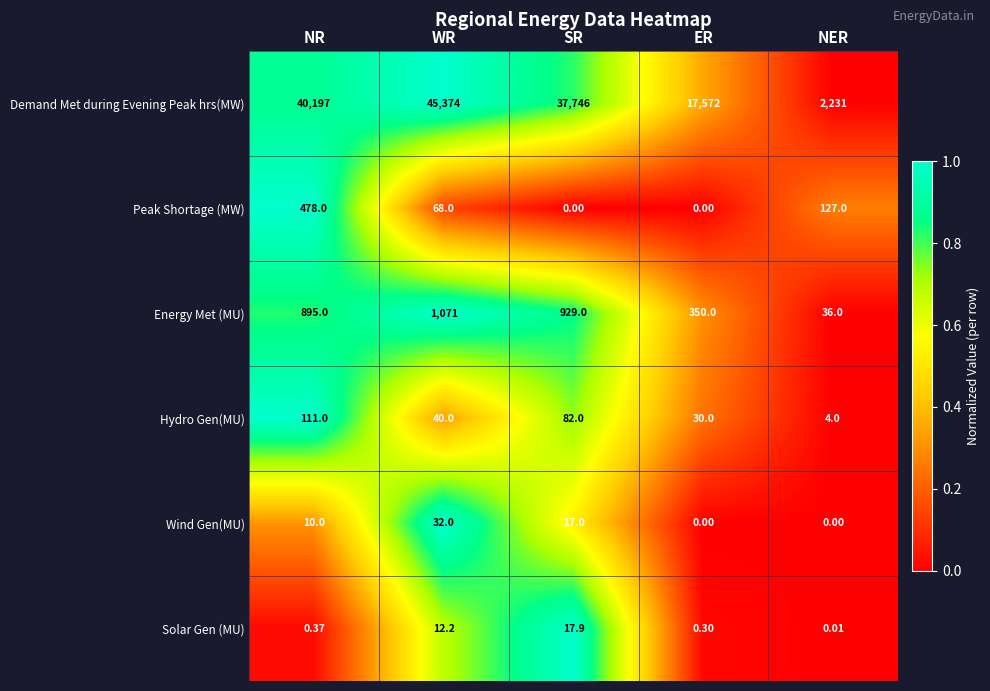

Where does the Hydro Gen(MU) series first go above 40?

NR